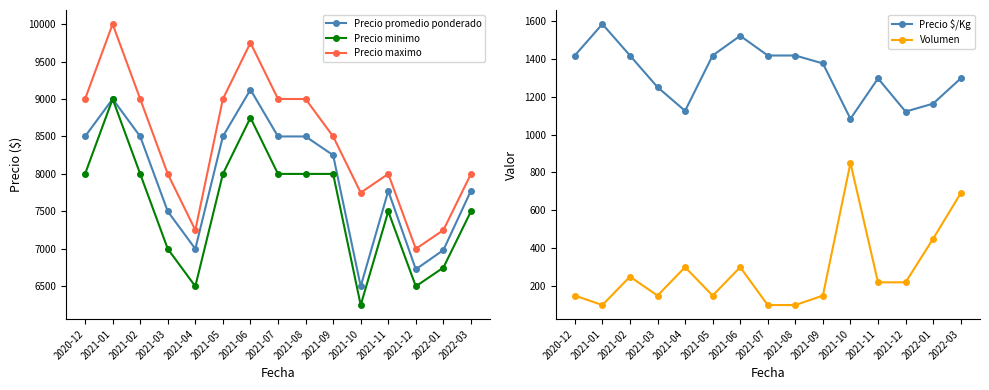

How many interior local peaks does the Precio minimo series have?

3